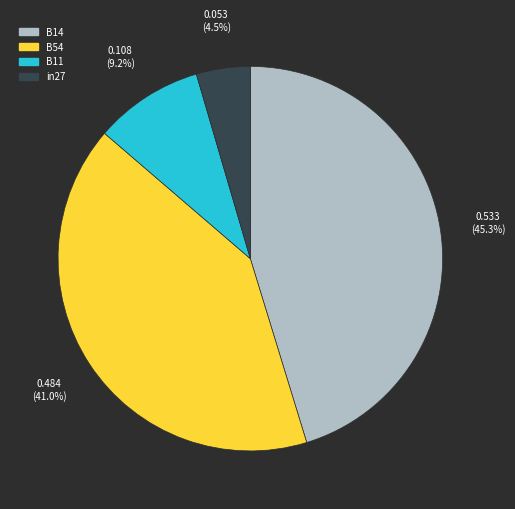

Does any single category account for the majority?

No